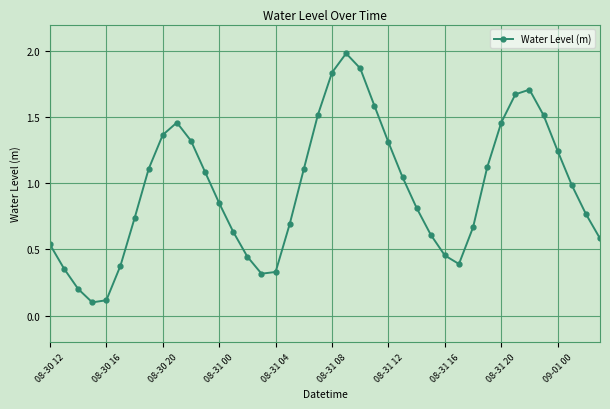

What is the greatest value displayed?

2.0